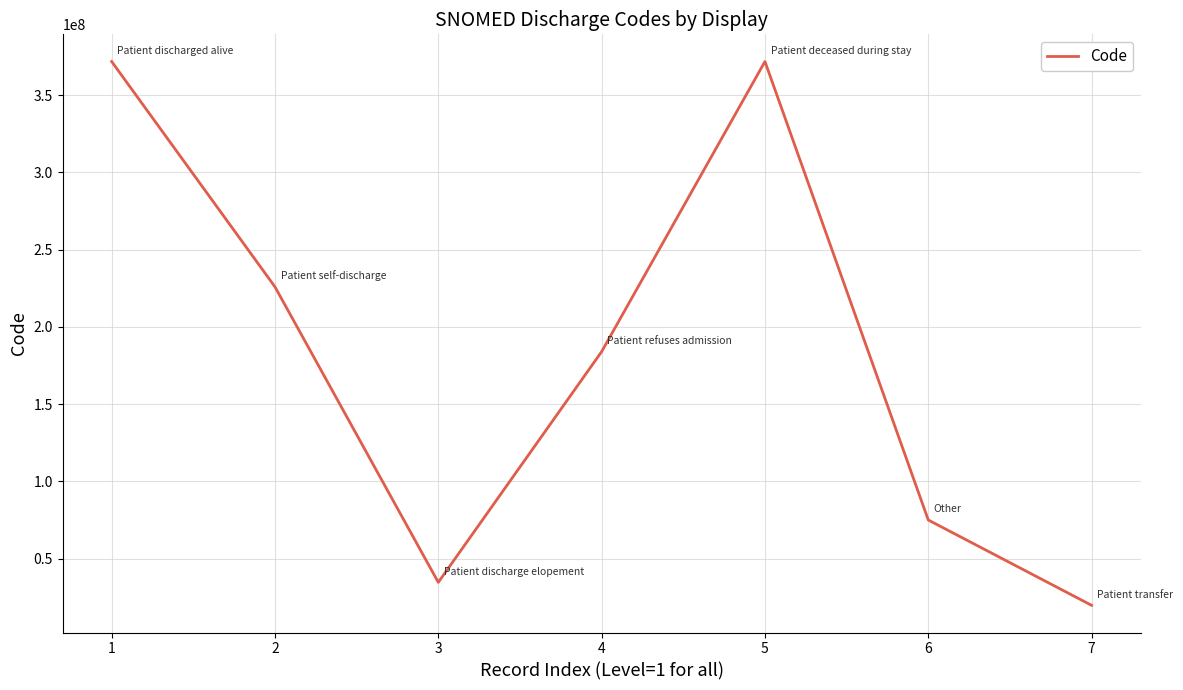

What is the ratio of the value at 5 to the value at 7?

18.9